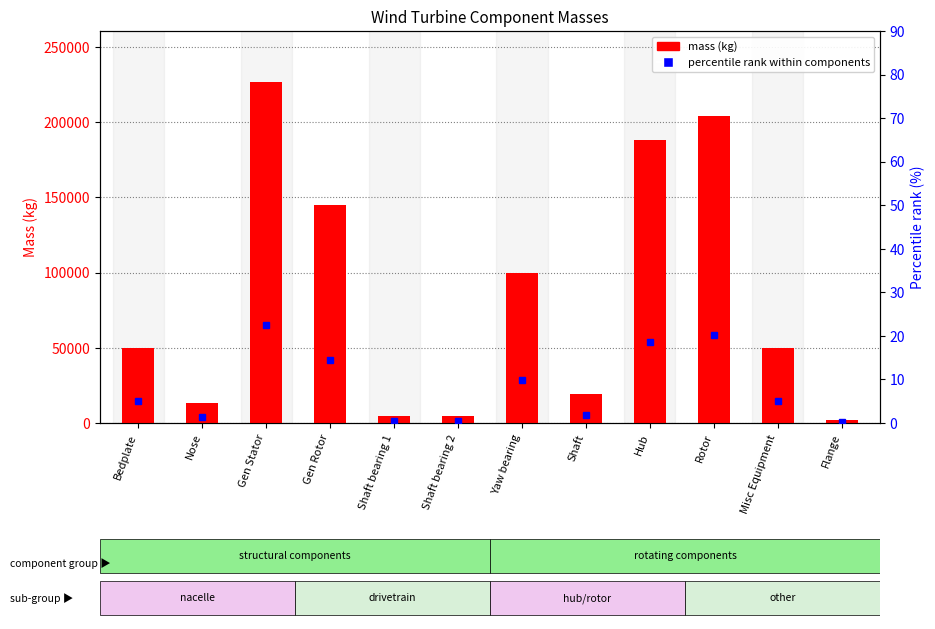

The value of percentile rank within components at Rotor is 7.4. True or false?

False